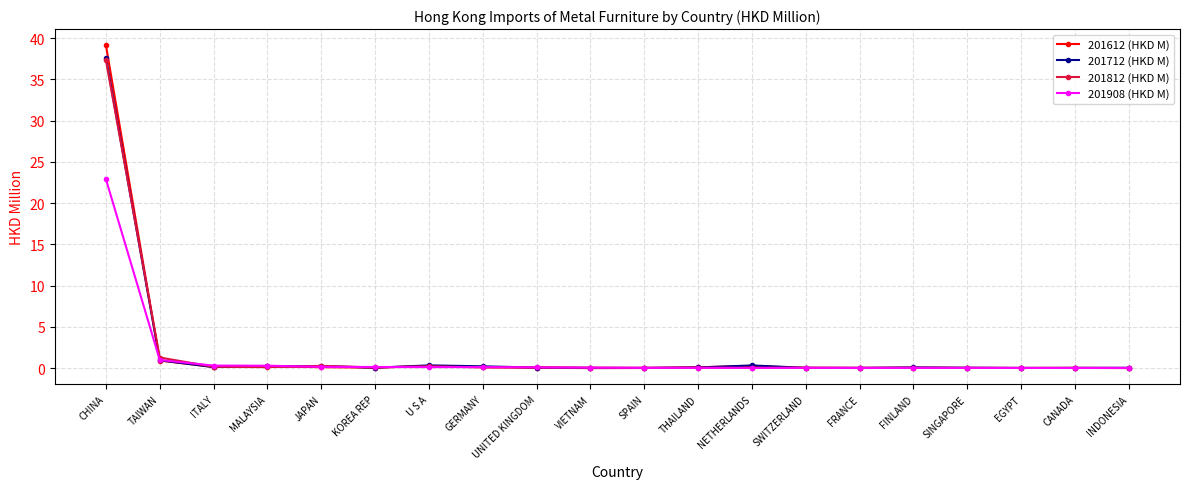

What is the total value across all series at CHINA?

137.0